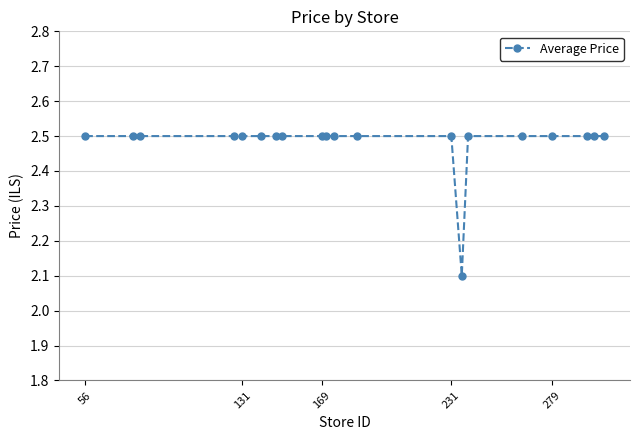

What is the value of the 3rd point from the left?

2.5